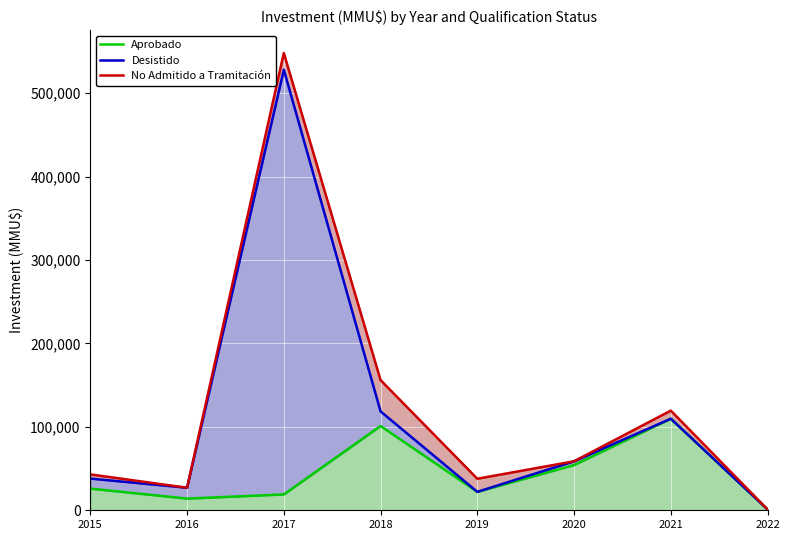

Reading right to left, list all the values displayed in this chart.

Aprobado: 2022=1000	2021=109720	2020=54220	2019=22080	2018=101000	2017=19000	2016=14000	2015=26003
Desistido: 2022=1000	2021=109720	2020=58720	2019=22080	2018=118500	2017=527980	2016=27000	2015=38006
No Admitido a Tramitación: 2022=1000	2021=119440	2020=58720	2019=37788	2018=156000	2017=547980	2016=27000	2015=43006